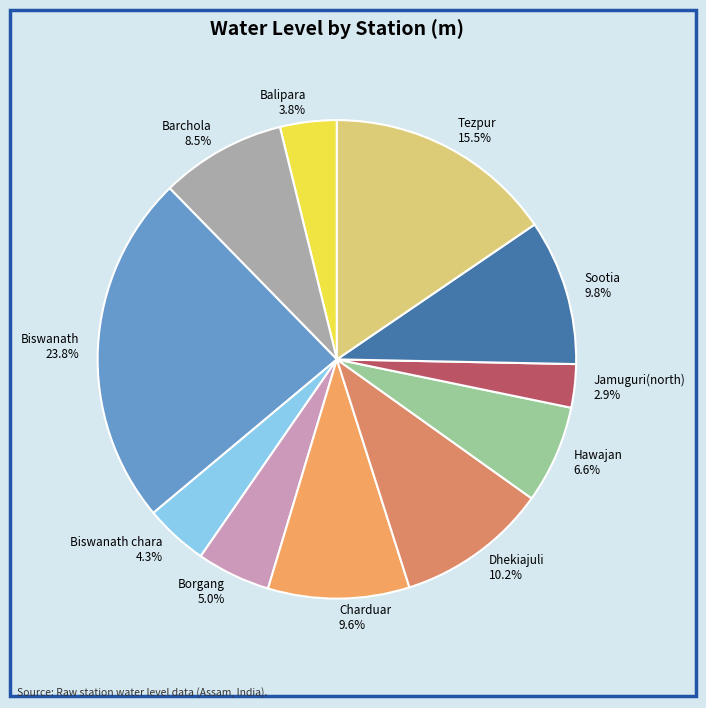

What is the ratio of the value at Tezpur to the value at Dhekiajuli?

1.5